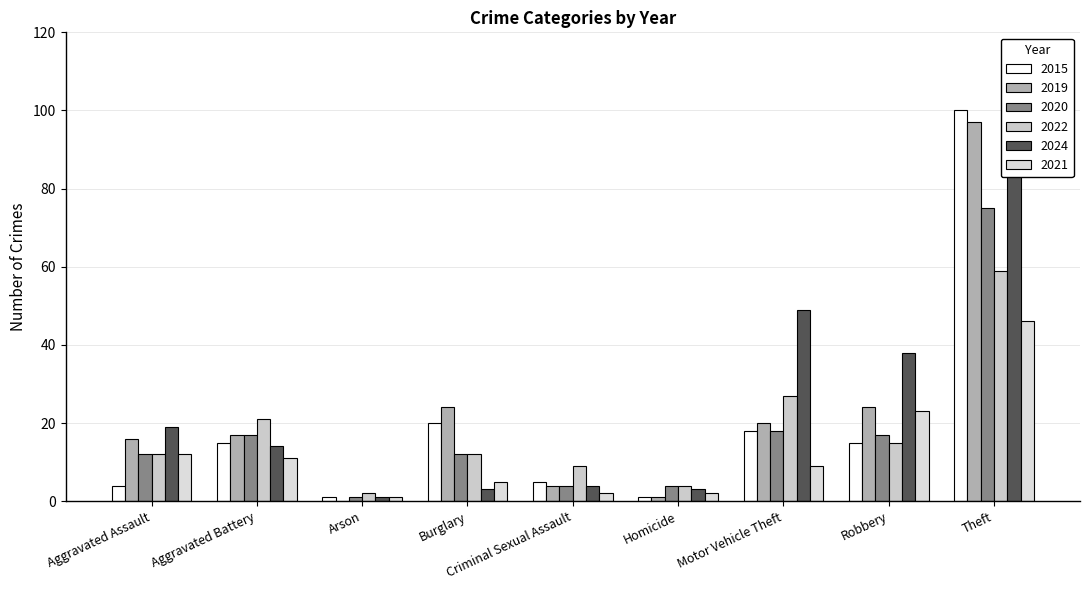

Which has a higher value, Criminal Sexual Assault or Aggravated Assault?

Criminal Sexual Assault